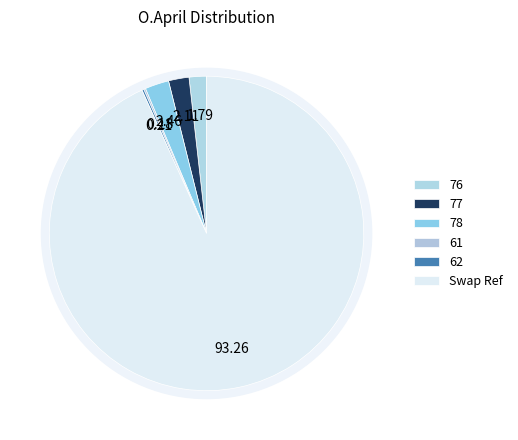

To the nearest percent, what is the difference between the 77 and Swap Ref slice percentages?

91%